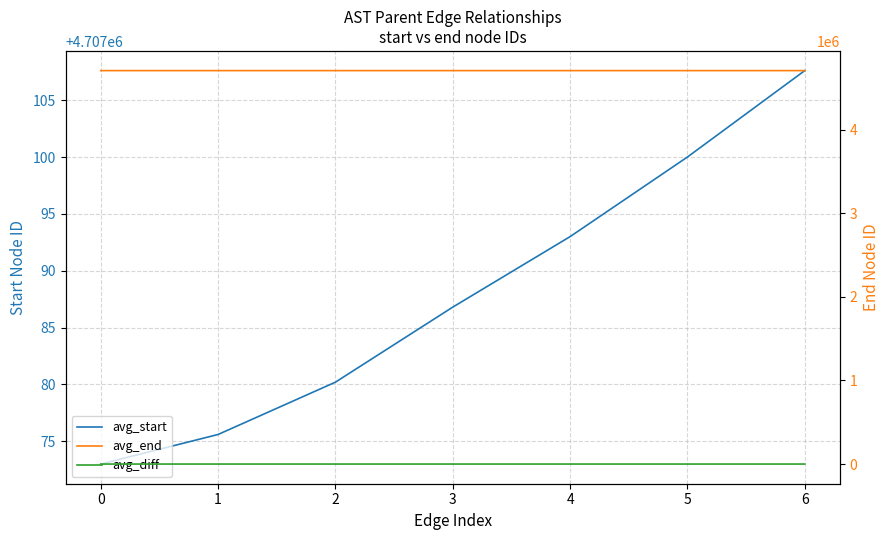

Rank the series by their maximum value, from highest to lowest.

avg_end, avg_start, avg_diff